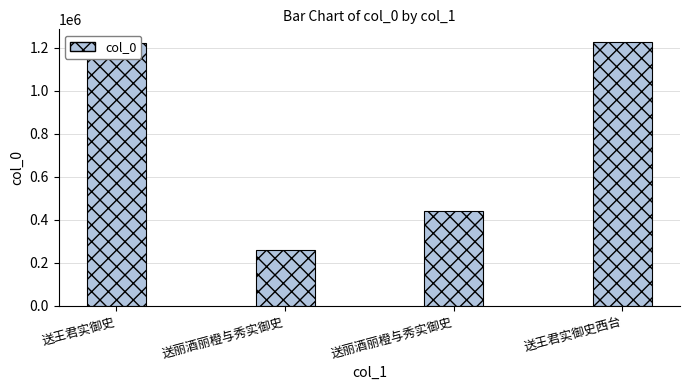

Does the chart contain any negative values?

No